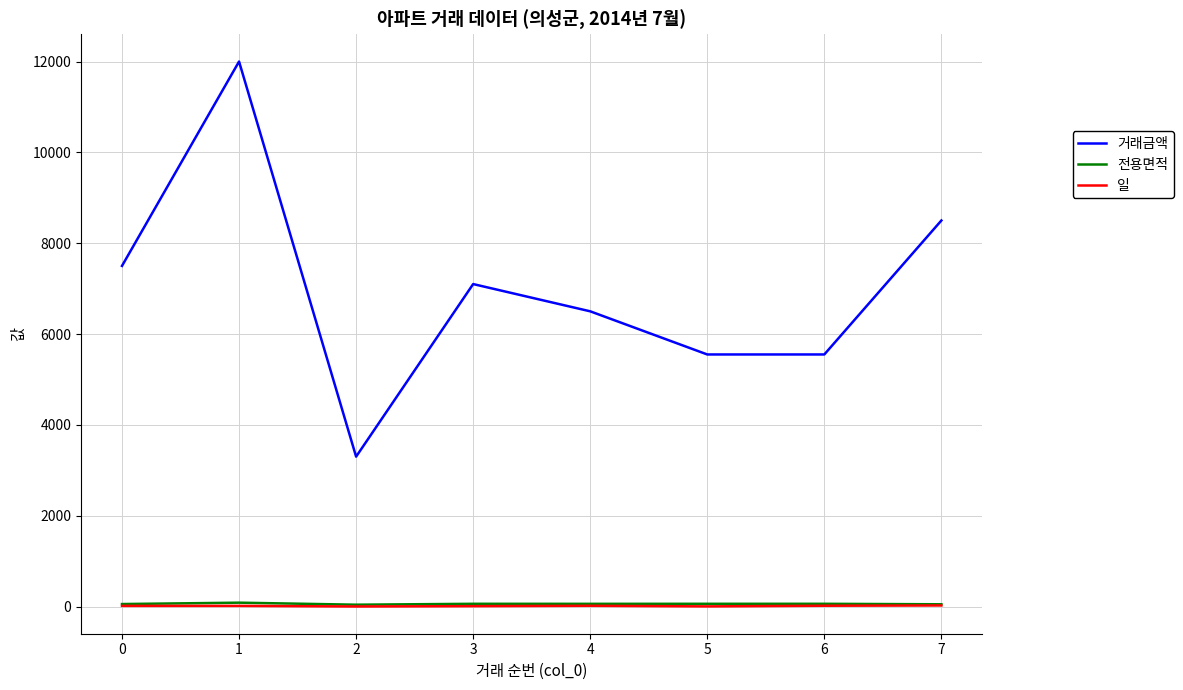

True or false: 거래금액 and 전용면적 intersect in this chart.

False